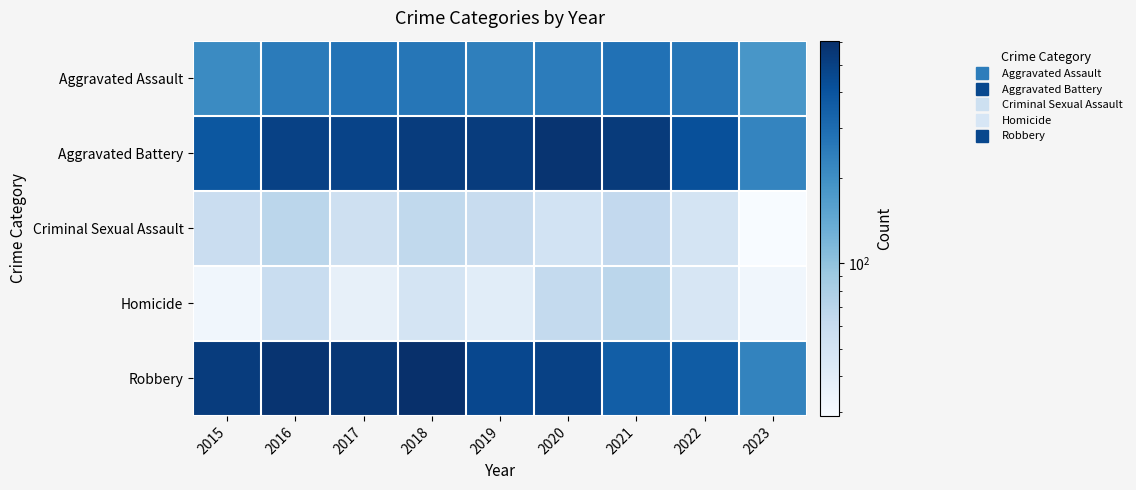

At how many categories does at least one series exceed 300?

8